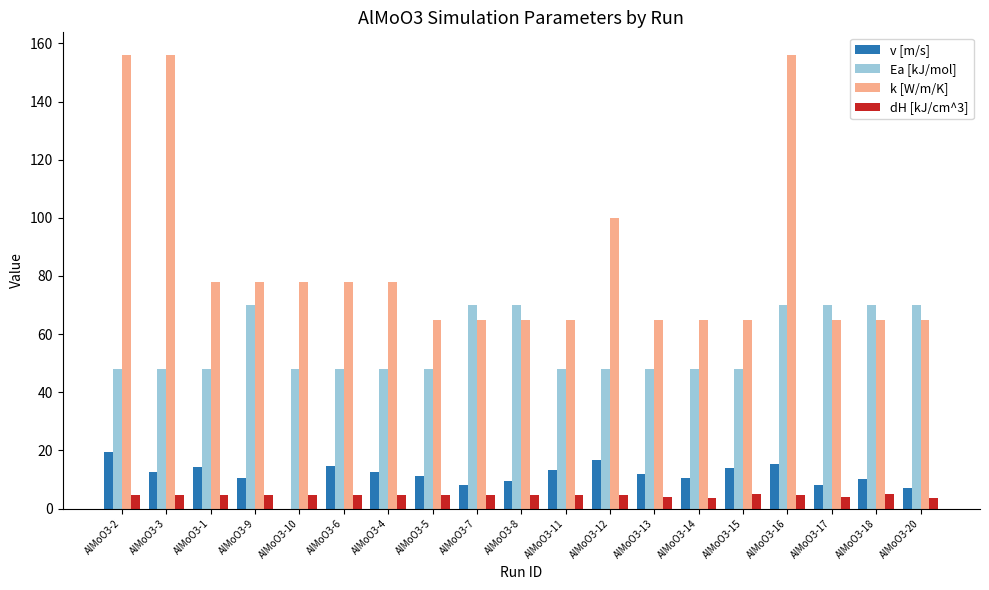

What is the total value across all series at AlMoO3-3?

221.4